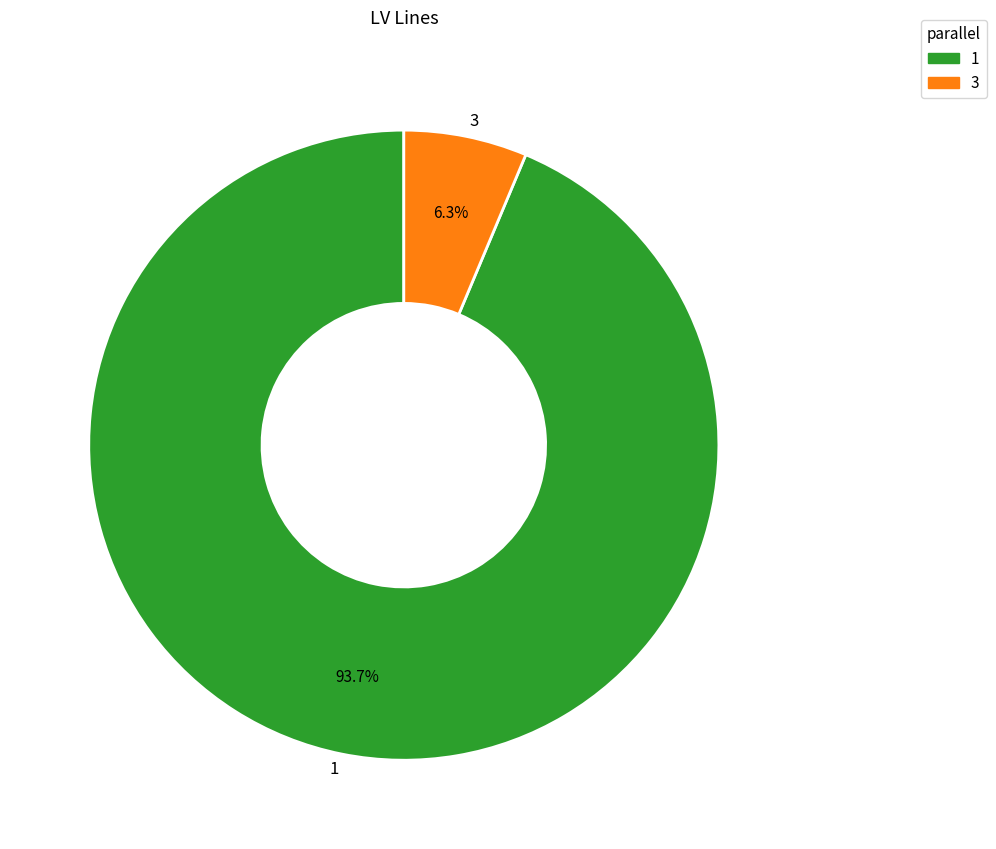

What portion of the pie excludes 1?

6.3%